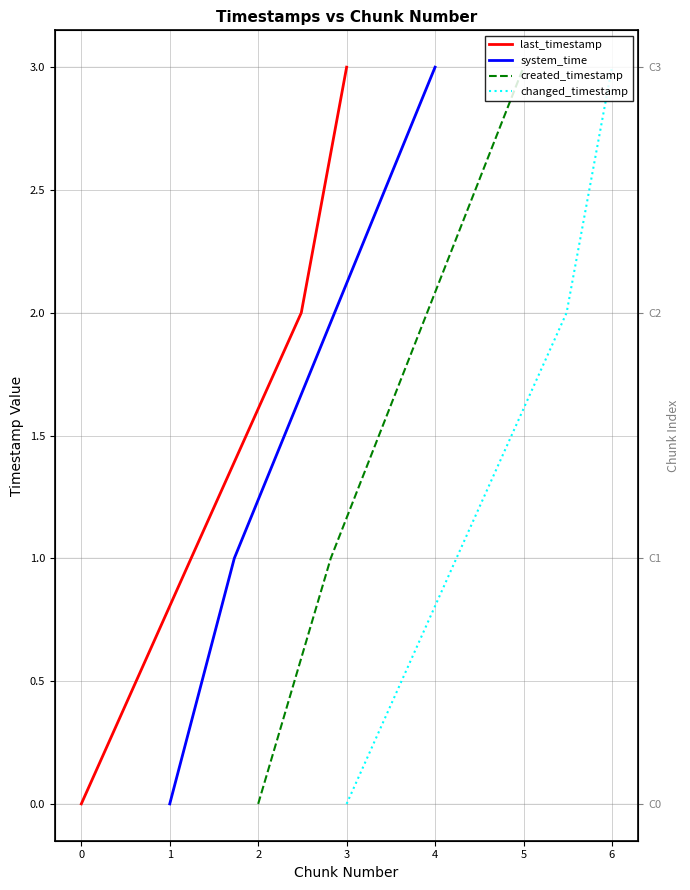

The last_timestamp series shows 4 at 3. True or false?

False